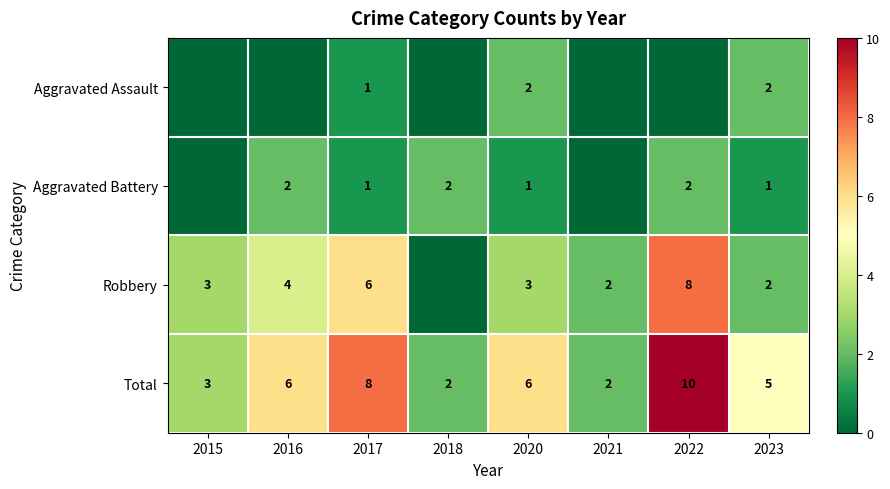

What is the spread (max minus min) of values at 2017?

7